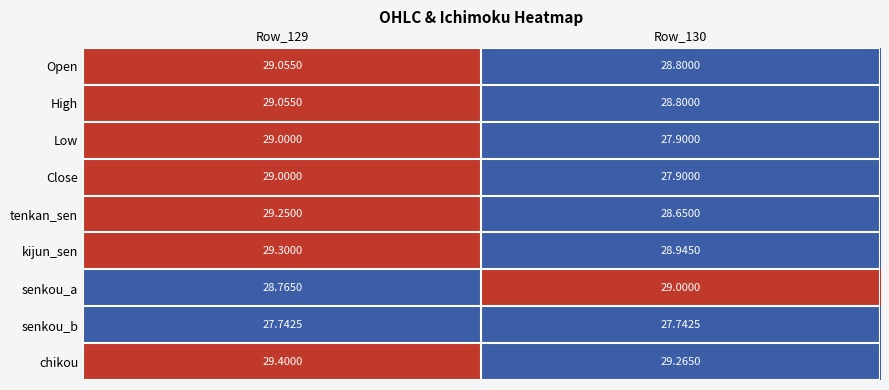

Which series has the largest total across all categories?

chikou